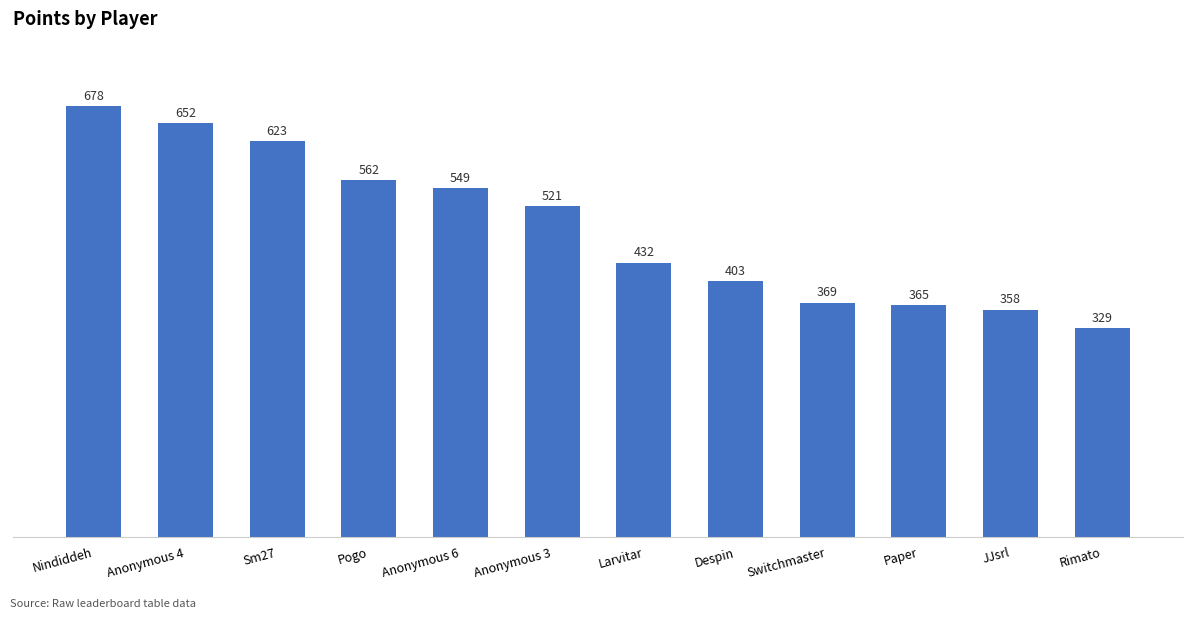

Reading left to right, transcribe all the data shown in this chart.

678	652	623	562	549	521	432	403	369	365	358	329